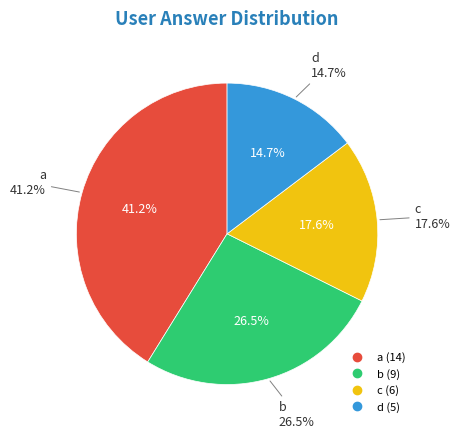

What portion of the pie excludes a?

58.8%